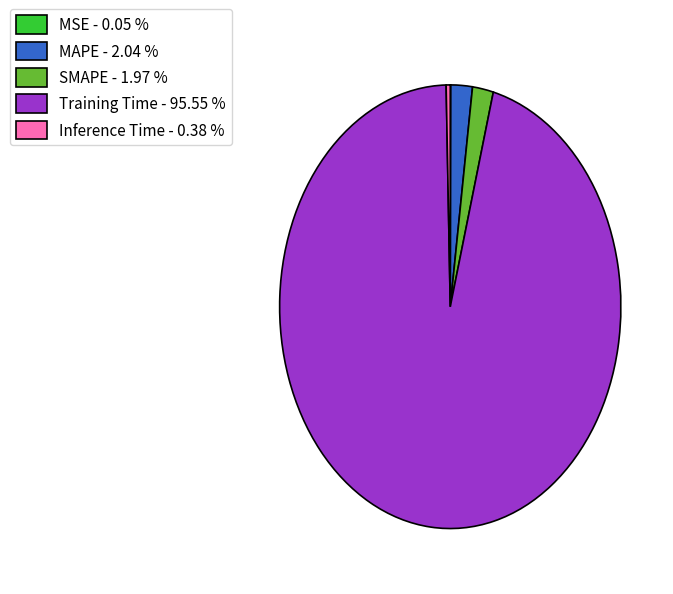

Which category has the biggest portion of the pie?

Training Time